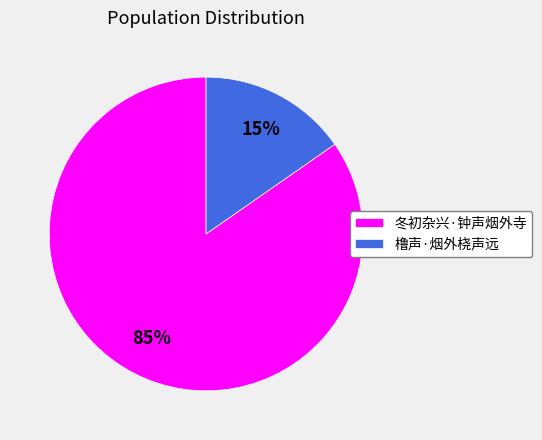

True or false: 冬初杂兴·钟声烟外寺 accounts for 85% of the total.

True